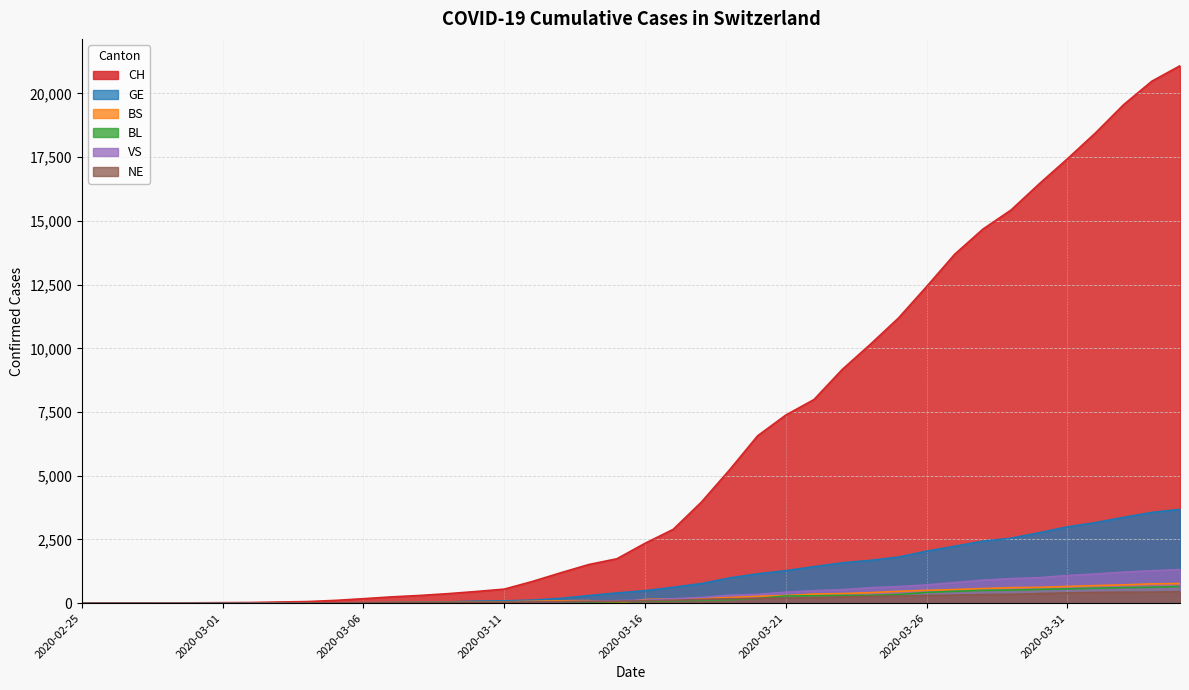

What is the value of the VS point at the 14th from the left?

12